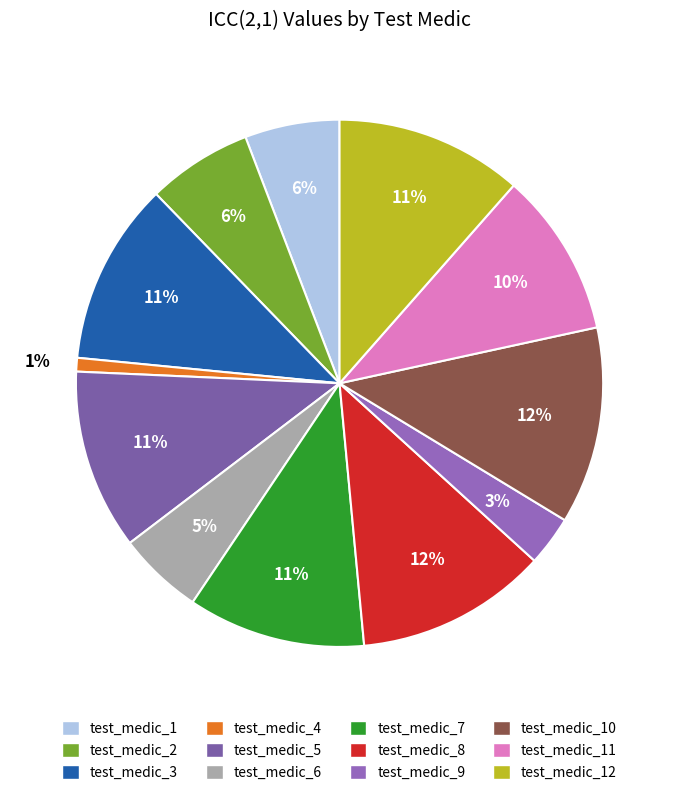

To the nearest percent, what is the difference between the test_medic_9 and test_medic_4 slice percentages?

2%